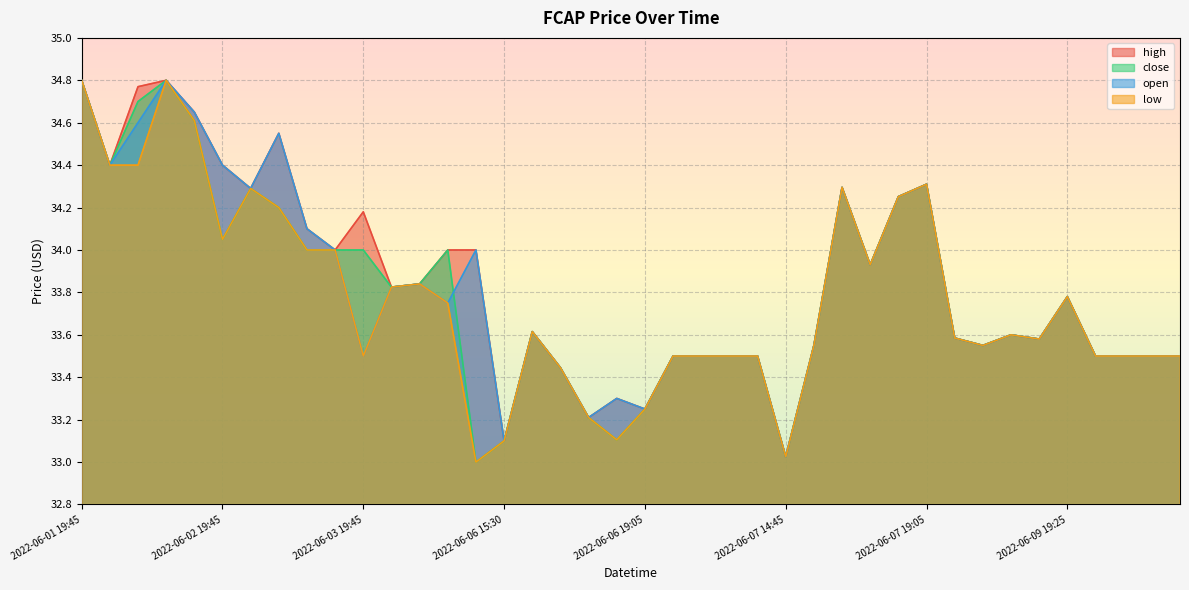

What are all the series names shown in the legend?

high, close, open, low